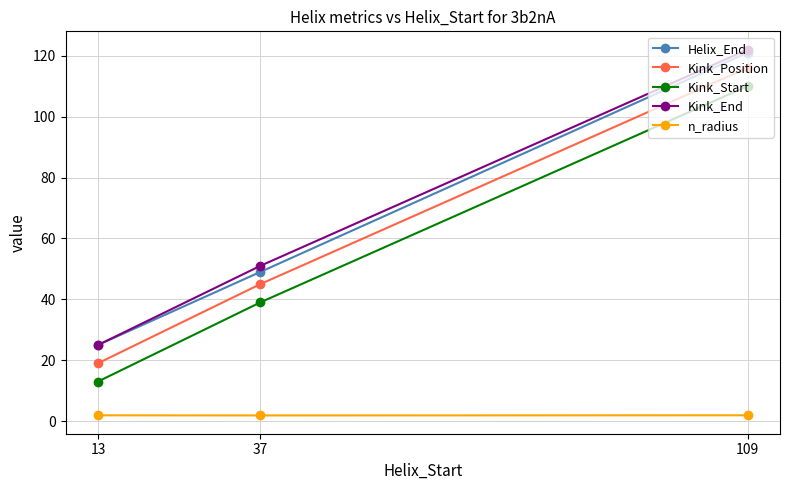

True or false: Kink_Start has a value of 39.0 at 37.

True